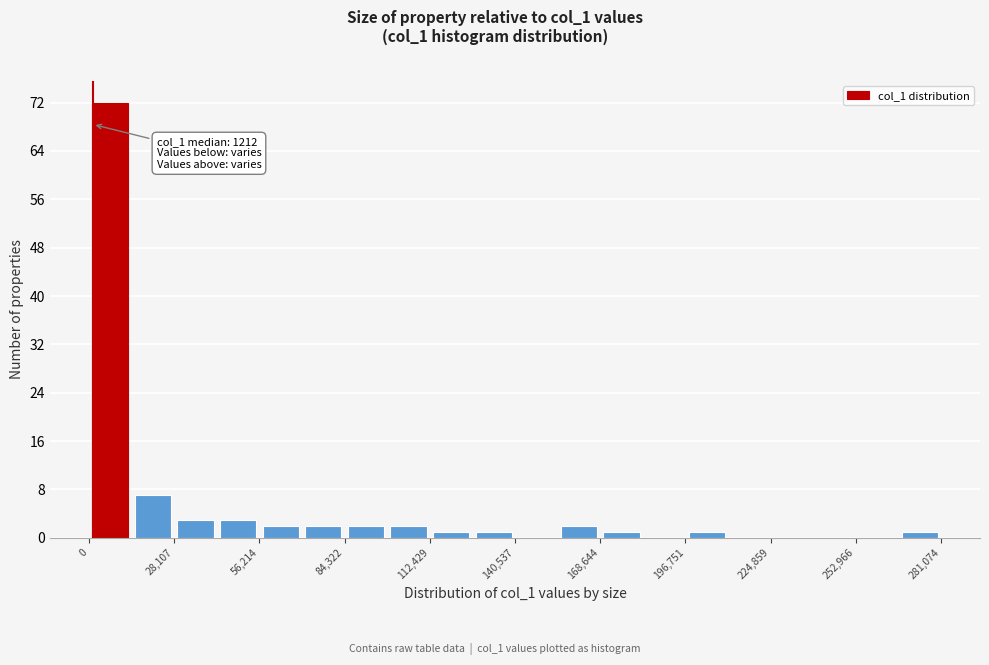

Read against the x-axis, roughly where is the centre of the tallest bar?

5000